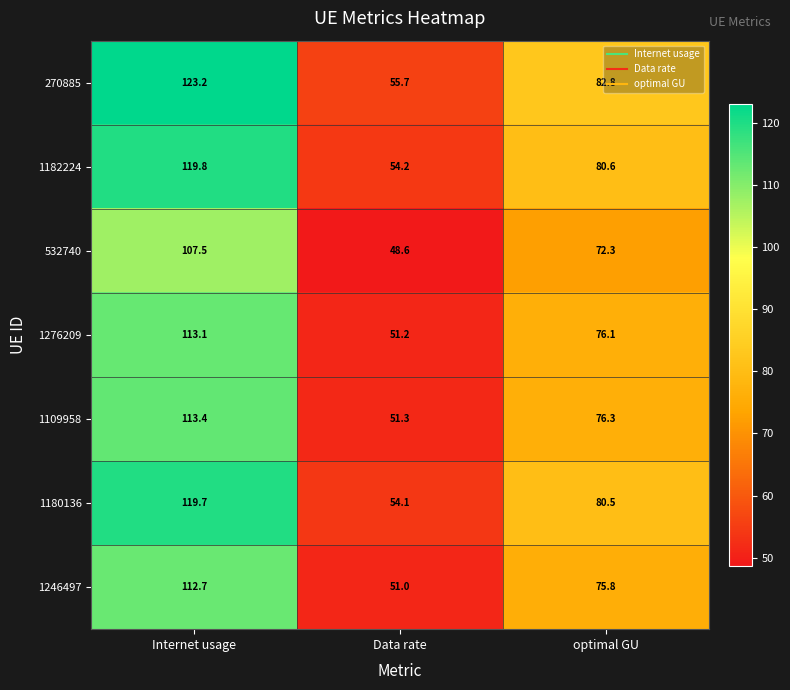

List the series in order of their peak value, lowest first.

532740, 1246497, 1276209, 1109958, 1180136, 1182224, 270885